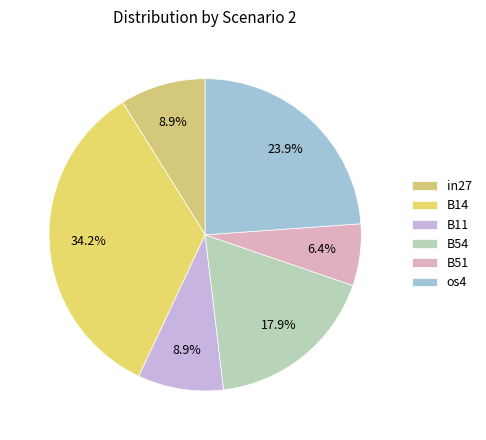

How many segments does this pie chart have?

6